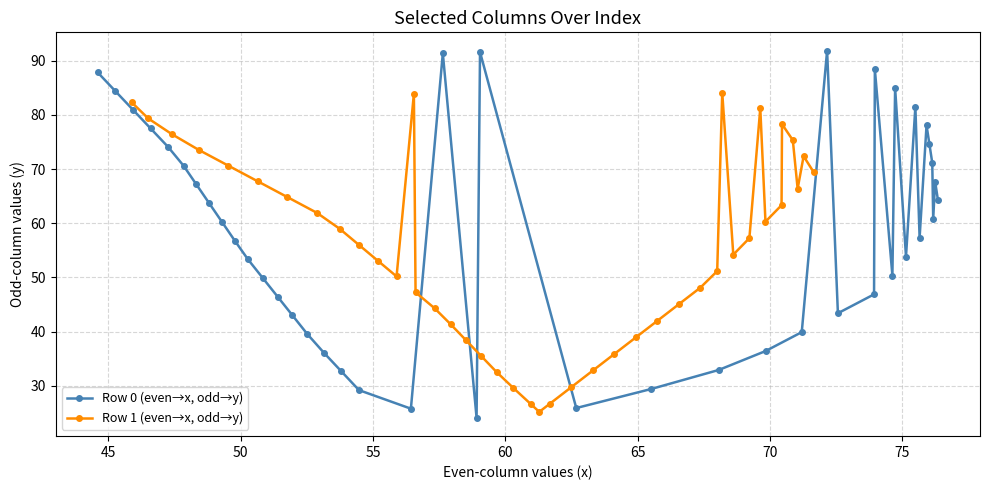

True or false: Row 0 (even→x, odd→y) has more than 2 points higher than both neighbors.

True